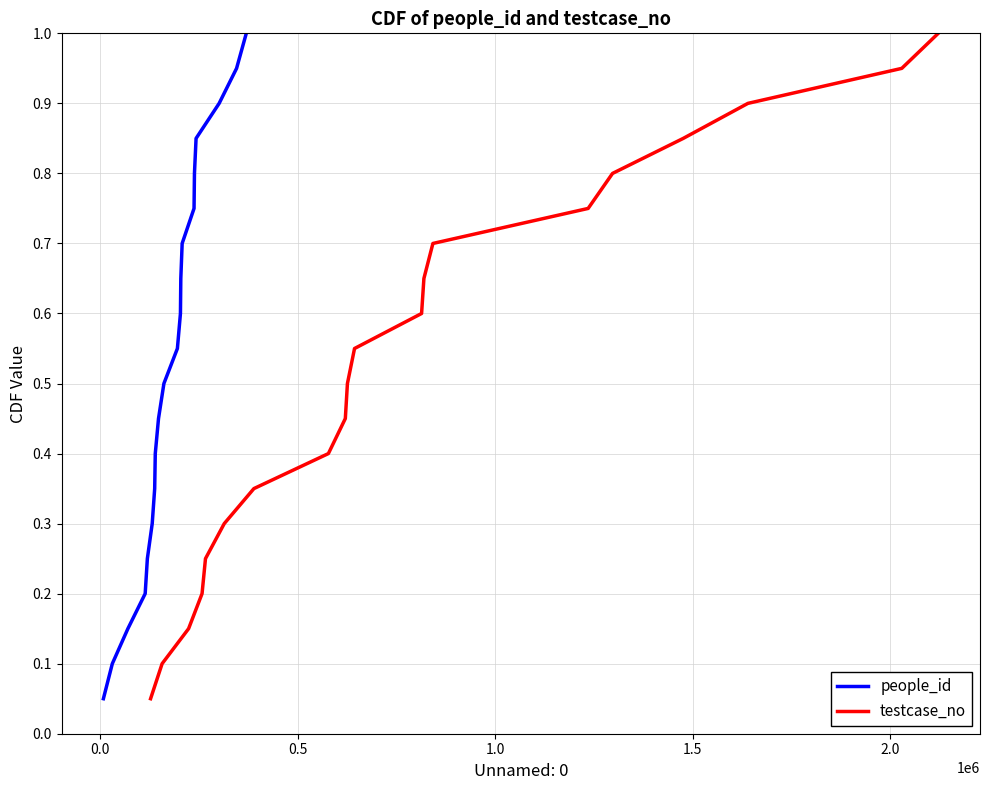

What is the maximum value for people_id?

1.0